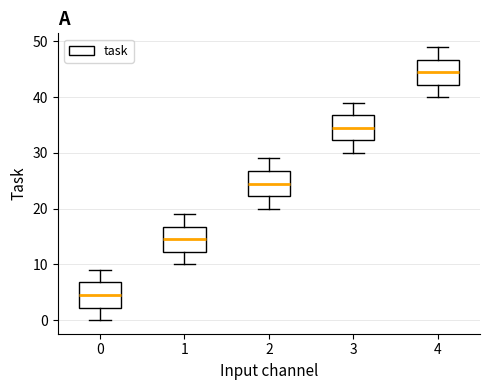

Which box's median line is the highest?

4